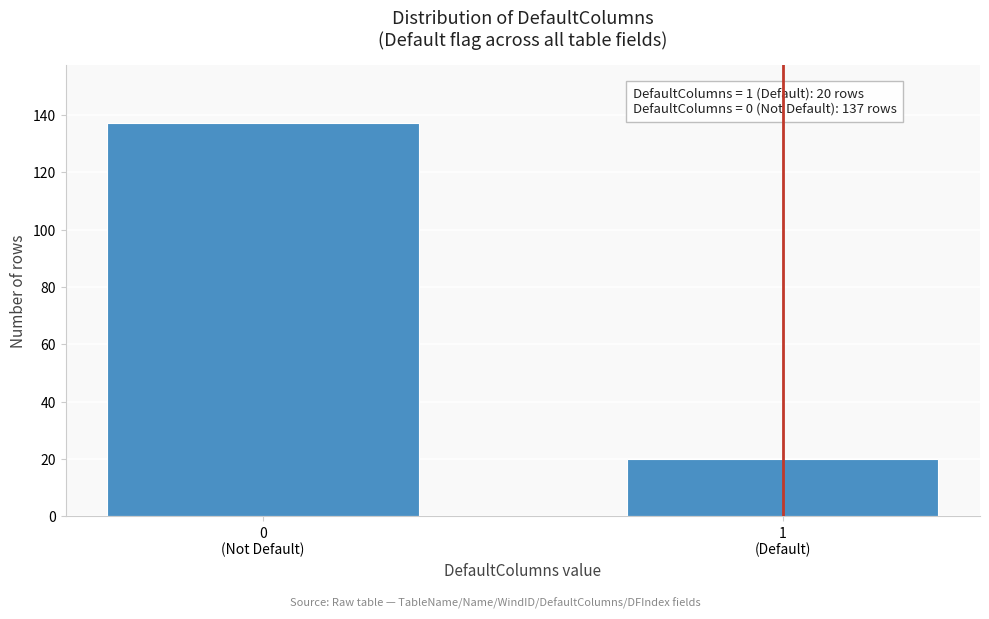

Reading right to left, list all the values displayed in this chart.

20	137